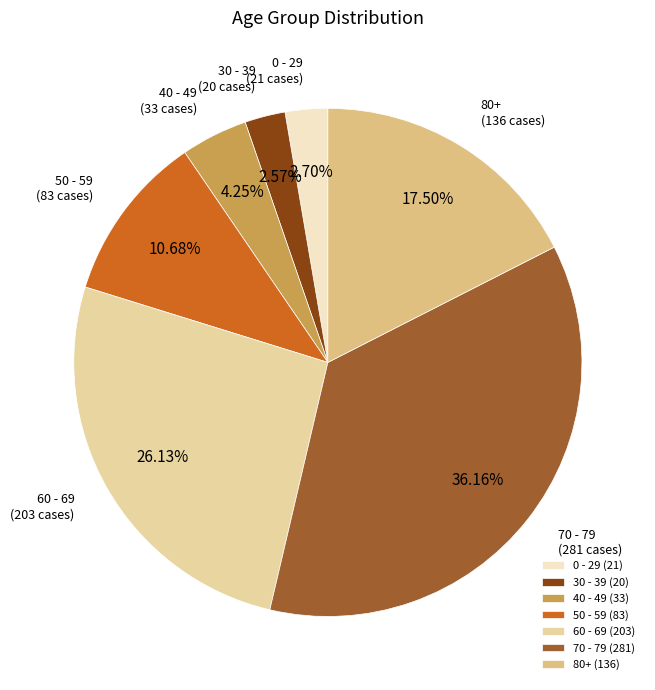

Is the sum of 30 - 39 and 80+ greater than half?

No